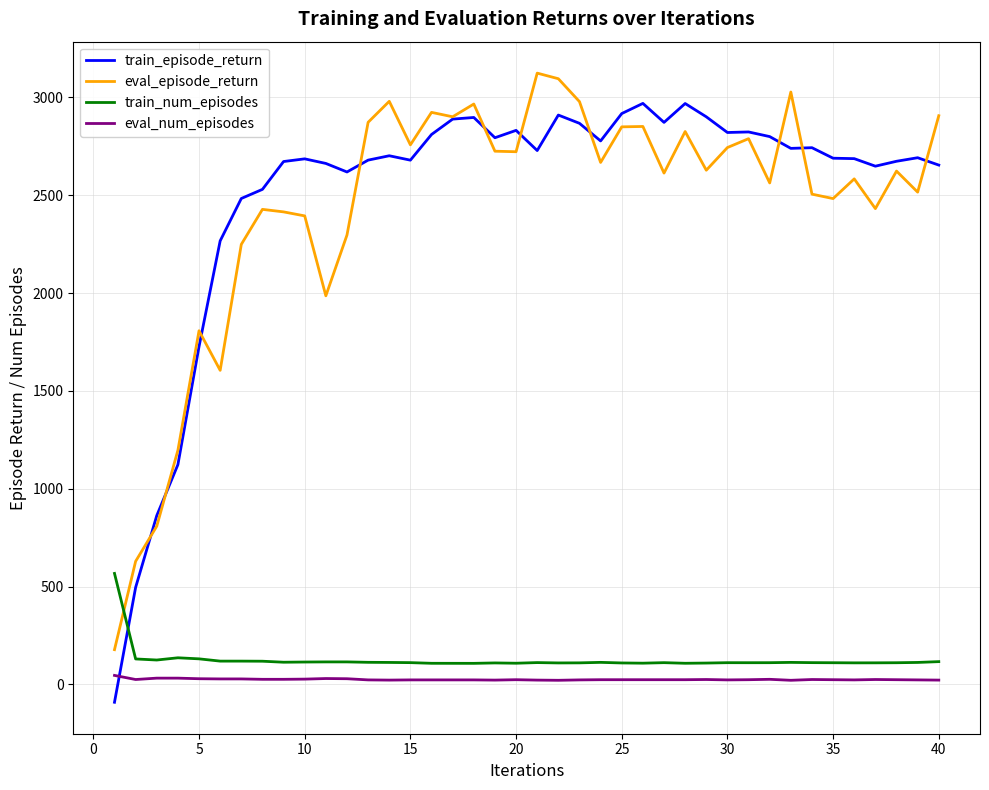

What are all the series names shown in the legend?

train_episode_return, eval_episode_return, train_num_episodes, eval_num_episodes